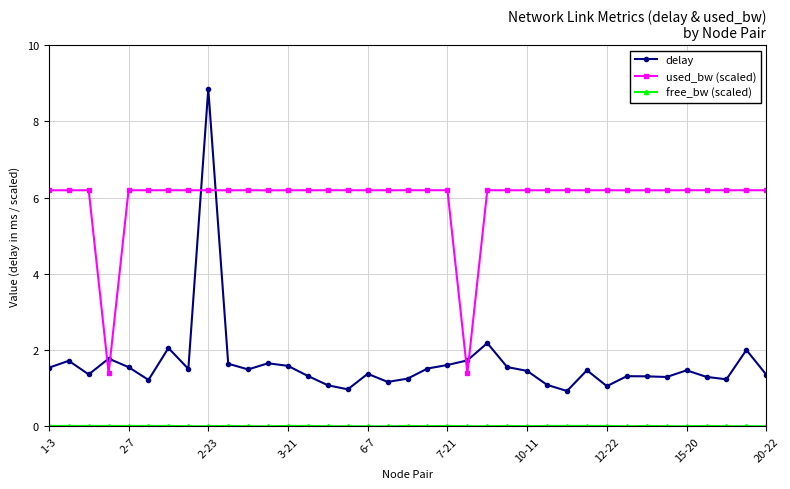

At how many categories does at least one series exceed 1?

37